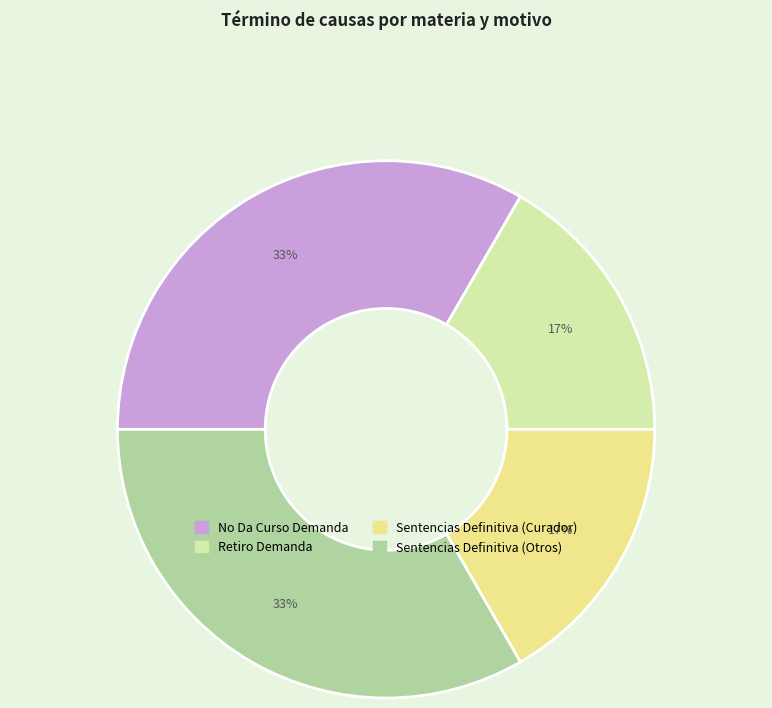

To the nearest percent, what is the average slice percentage?

25%